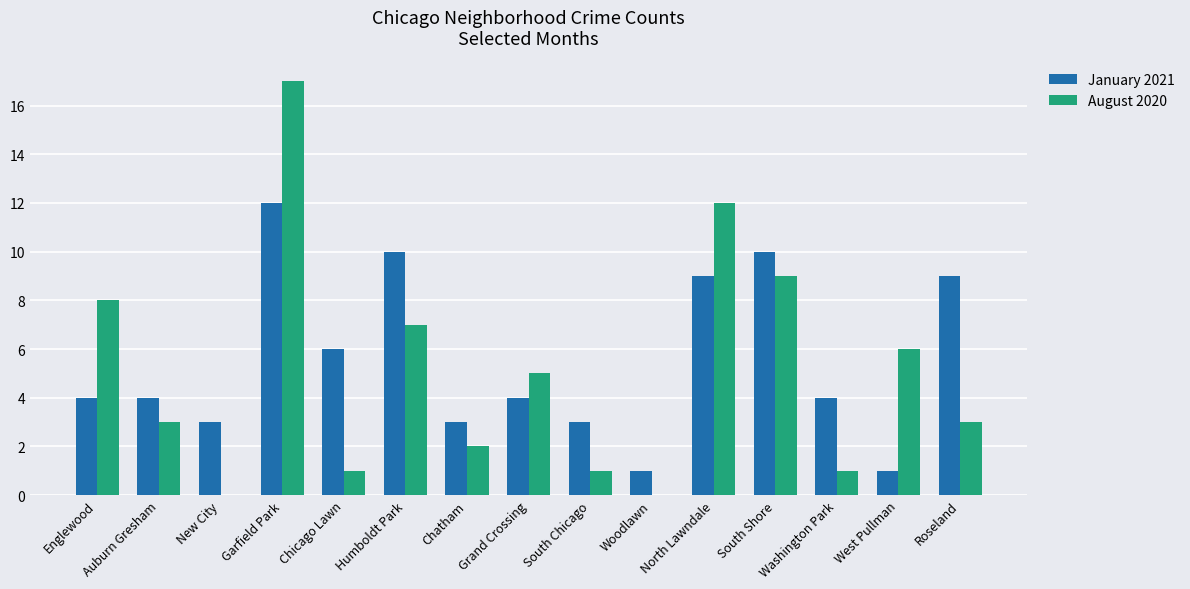

What is the sum of the January 2021 values at Grand Crossing and Roseland?

13